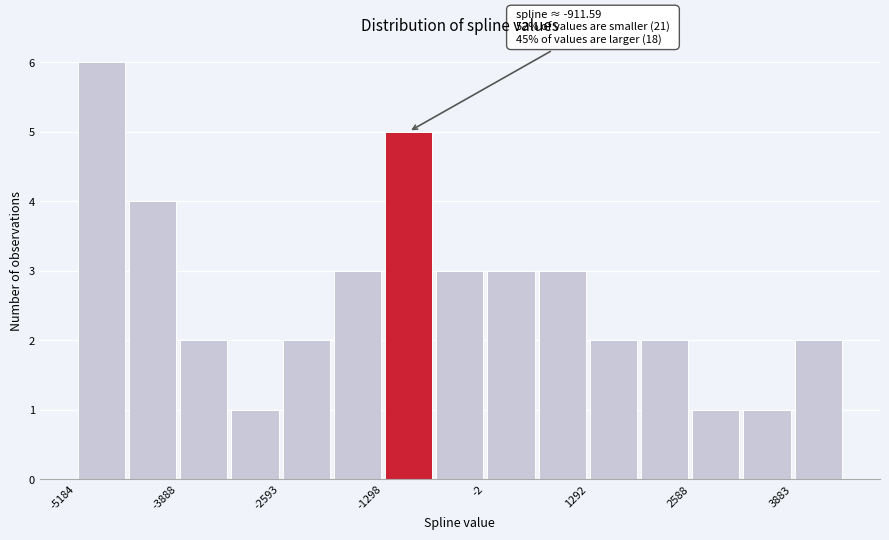

Read against the x-axis, roughly where is the centre of the tallest bar?

-4800